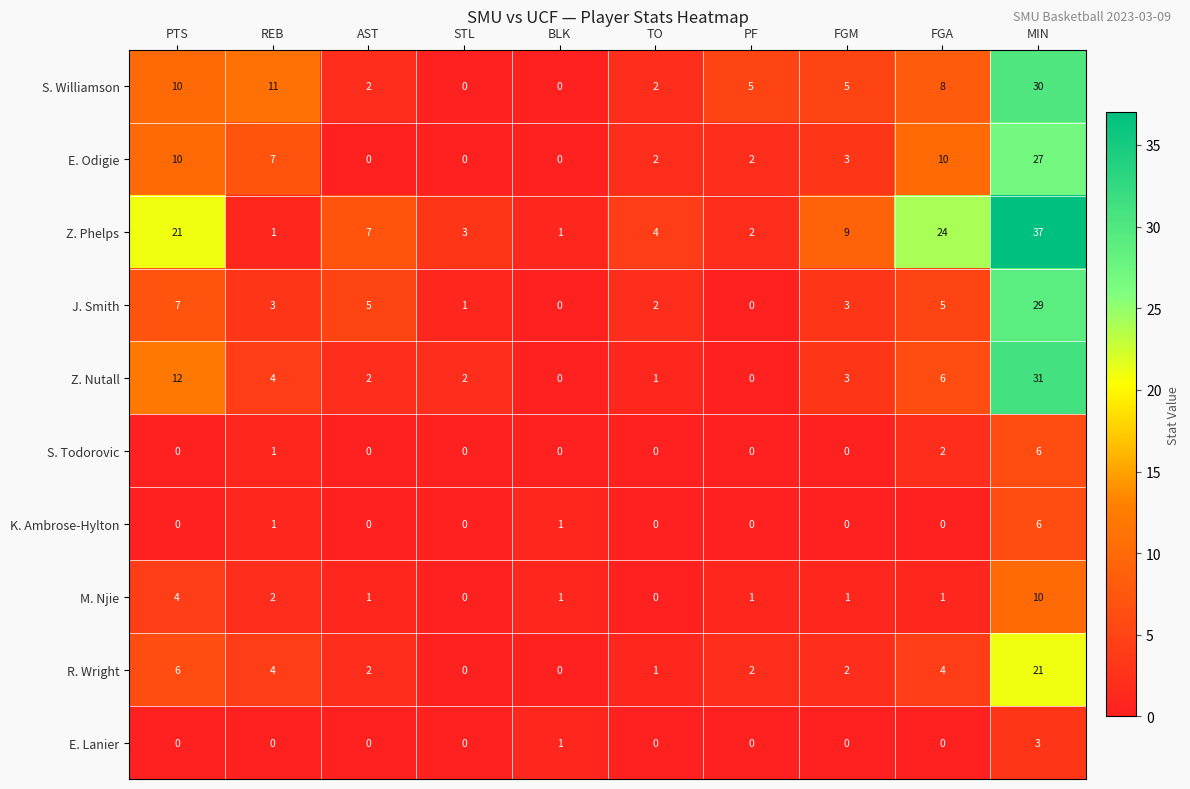

The value of M. Njie at PF is 1. True or false?

True